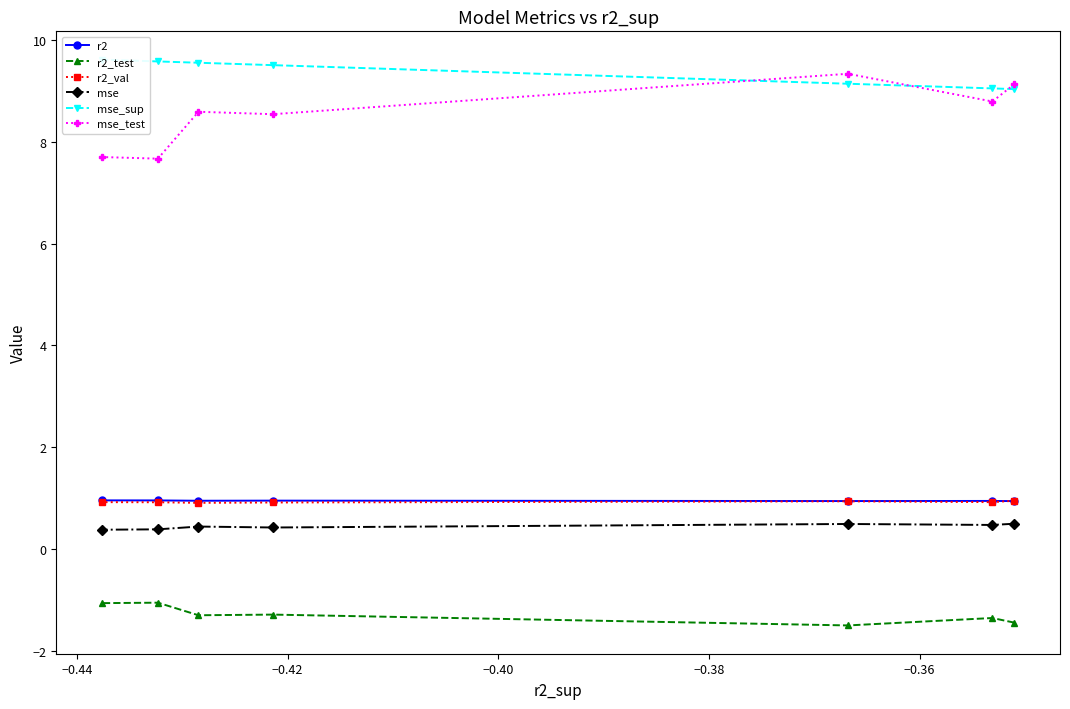

Is this an area chart (filled region under the line)?

No